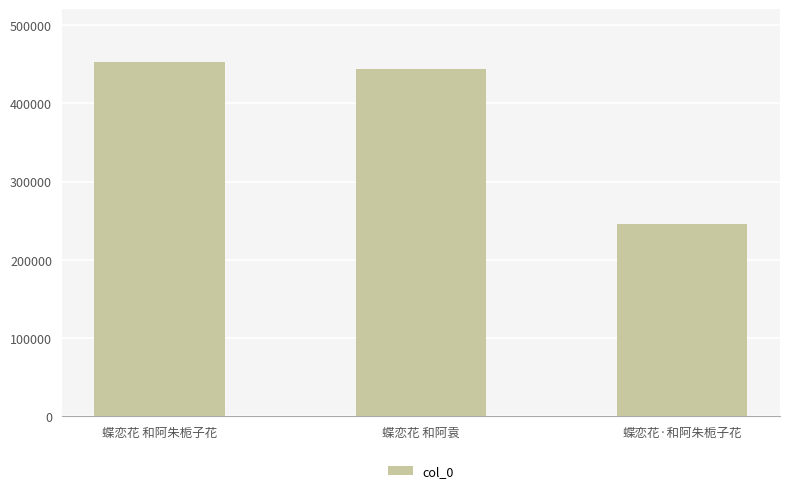

What is the label of the 1st bar from the right?

蝶恋花·和阿朱栀子花